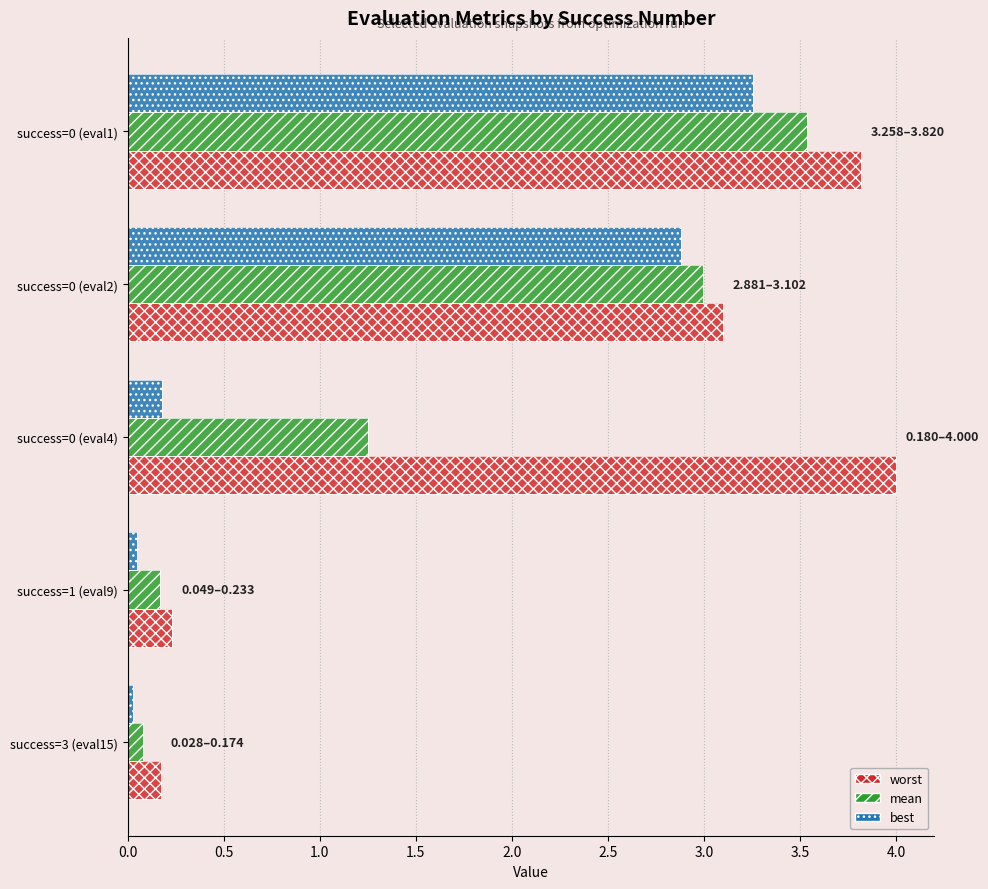

Rank the series by their maximum value, from highest to lowest.

worst, mean, best